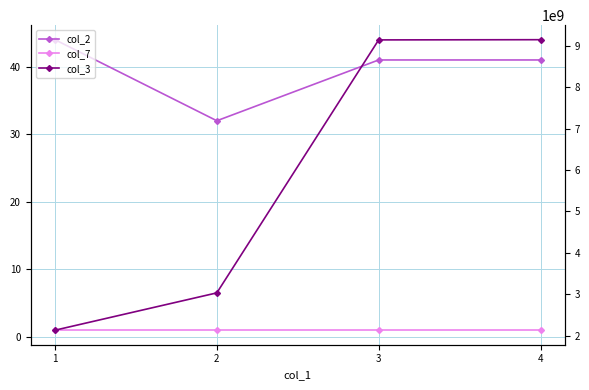

The value of col_2 at 3 is 25. True or false?

False